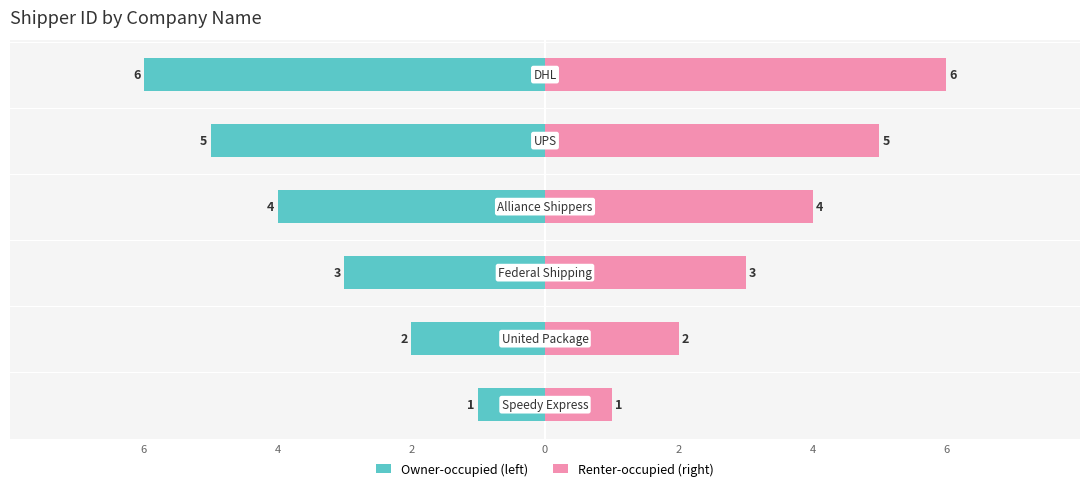

True or false: shipper_id (right) has a value of 3 at 2.

True